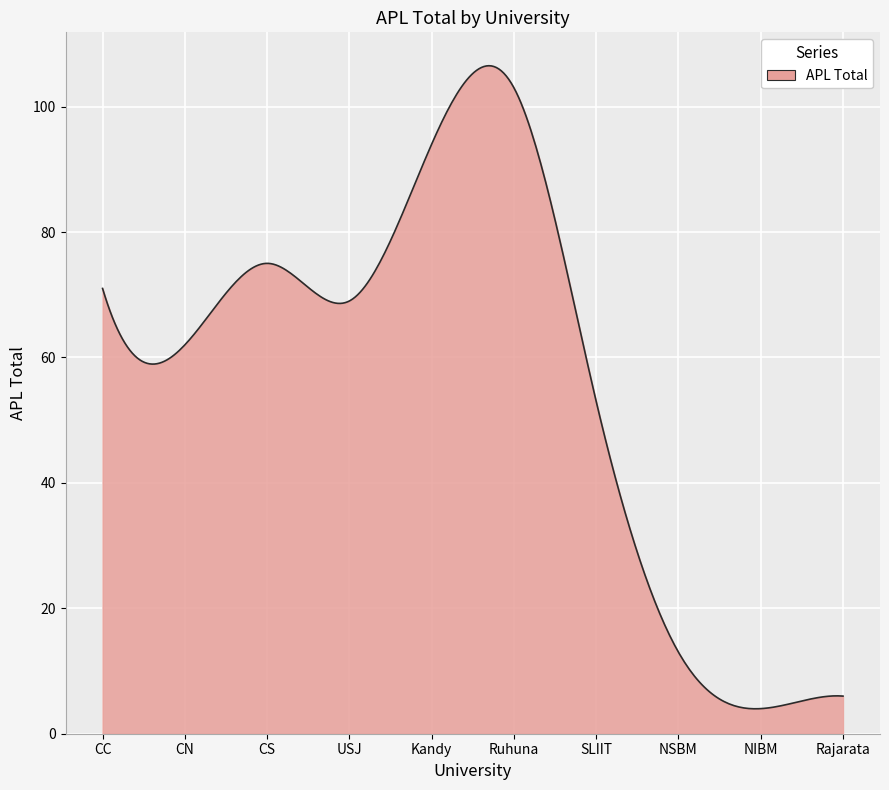

What is the difference between the maximum and minimum values?

102.5